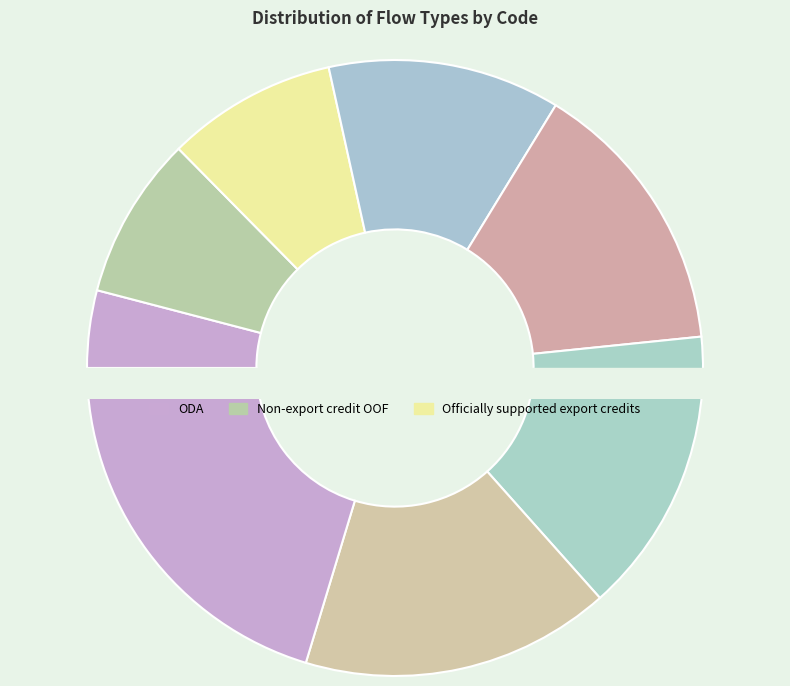

True or false: Other flows accounts for 20% of the total.

True